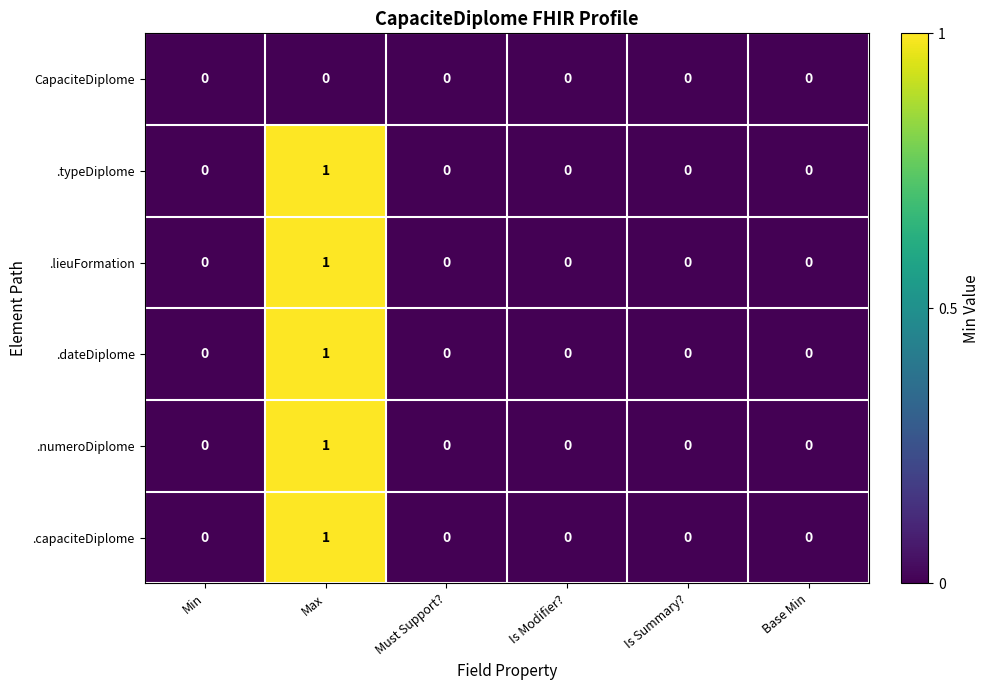

Count the .lieuFormation values in the range 0 to 1.

6